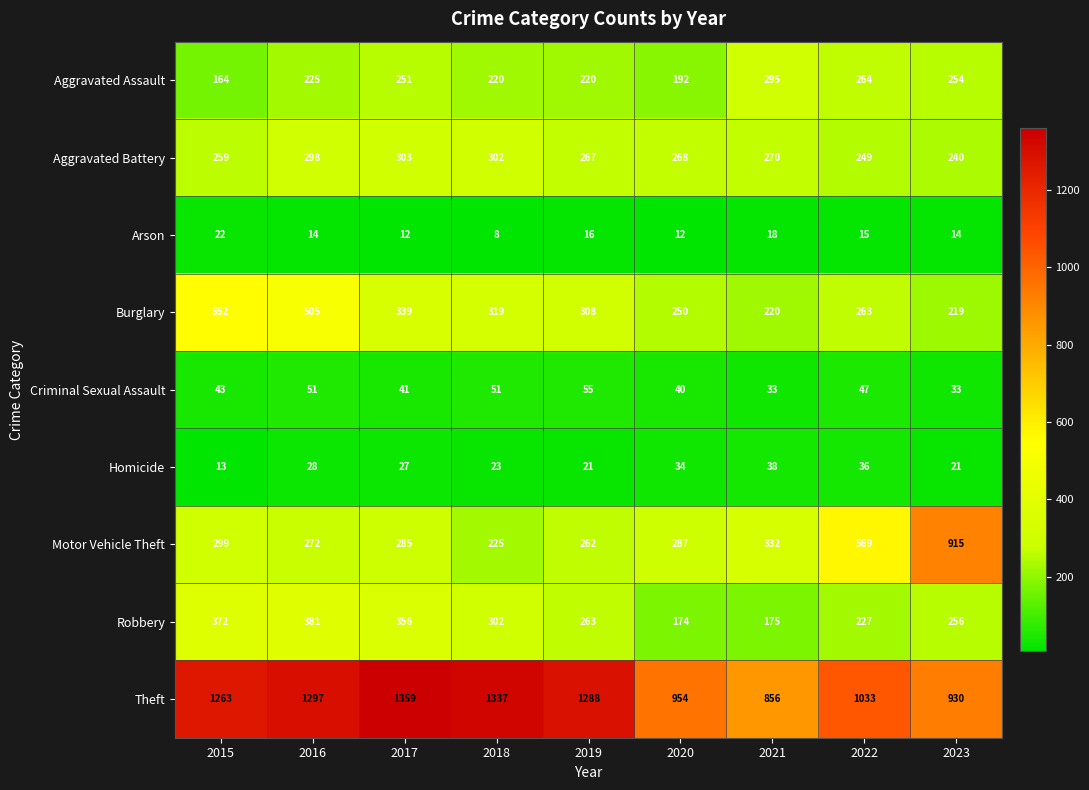

What is the difference between the maximum and minimum values in the Robbery series?

207